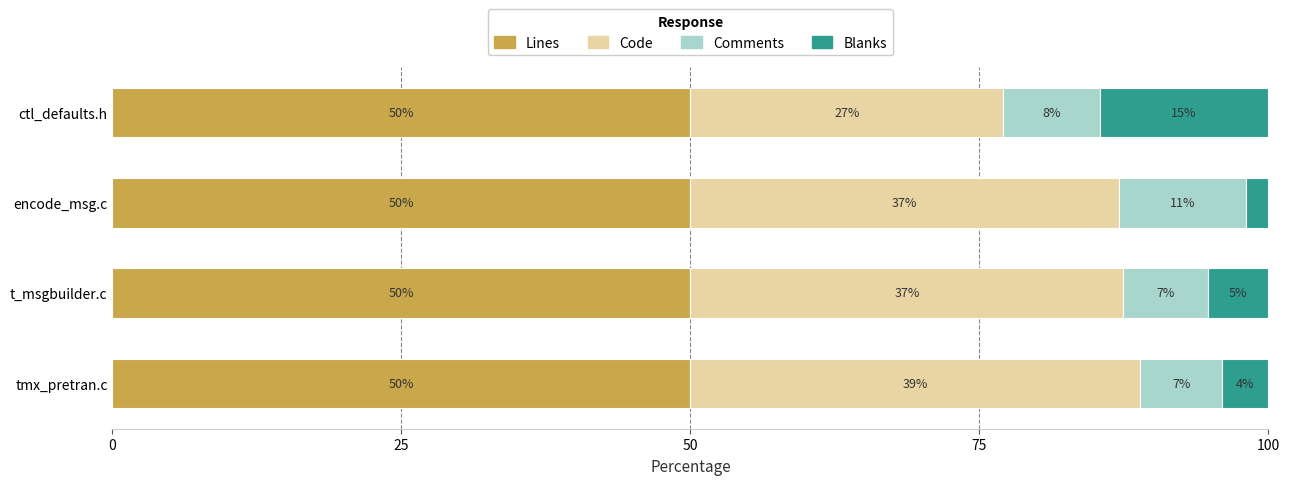

What is the lowest value of the Lines series?

50.0